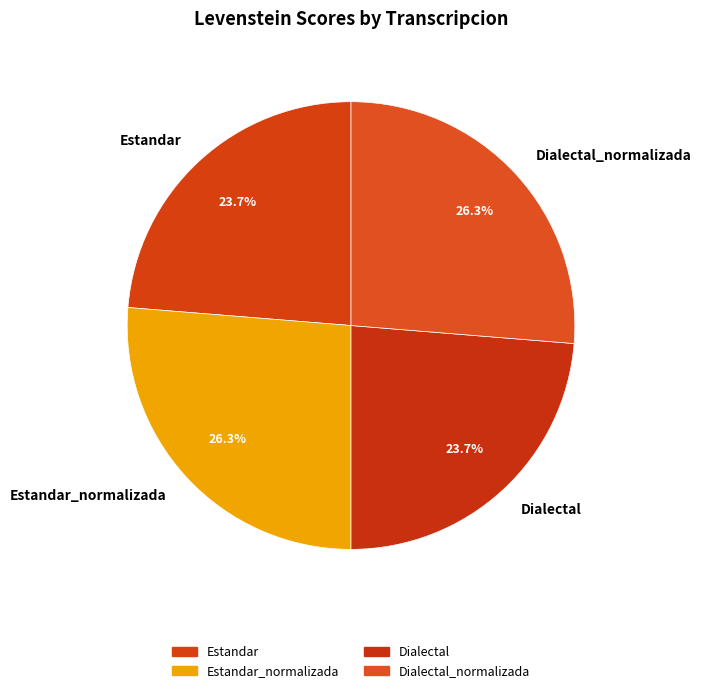

Approximately how many times larger is the value at Estandar_normalizada compared to Dialectal_normalizada?

1.0